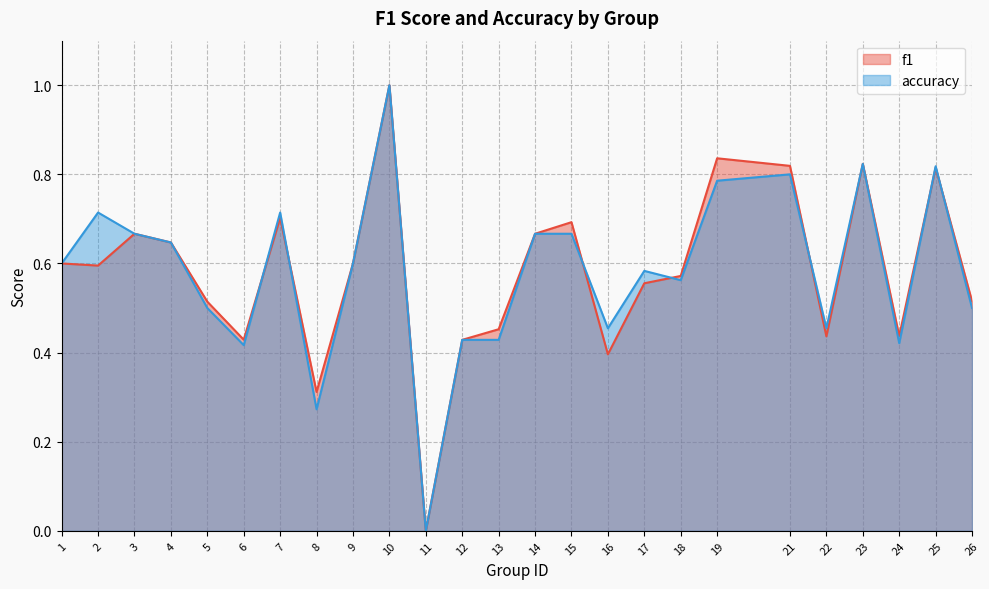

Does the chart have visible grid lines?

Yes